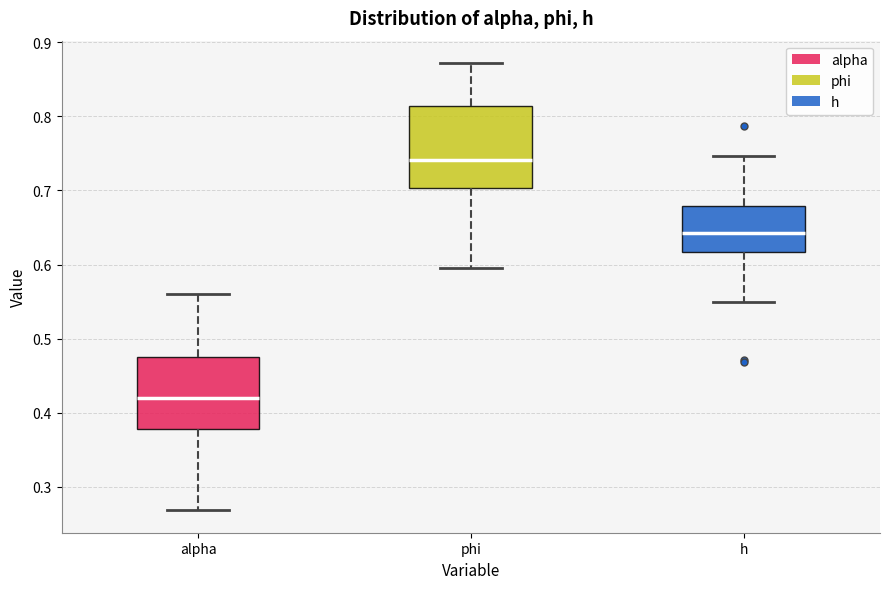

Reading left to right, transcribe this box plot: for each box, give where its median line is, the range the box spans, and where its two whiskers end, as read against the y-axis. The values are not printed on the chart, so give them approximately, as read against the axis.

alpha: median 0.42, box 0.38 to 0.48, whiskers 0.27 to 0.56
phi: median 0.74, box 0.70 to 0.81, whiskers 0.60 to 0.87
h: median 0.64, box 0.62 to 0.68, whiskers 0.55 to 0.75